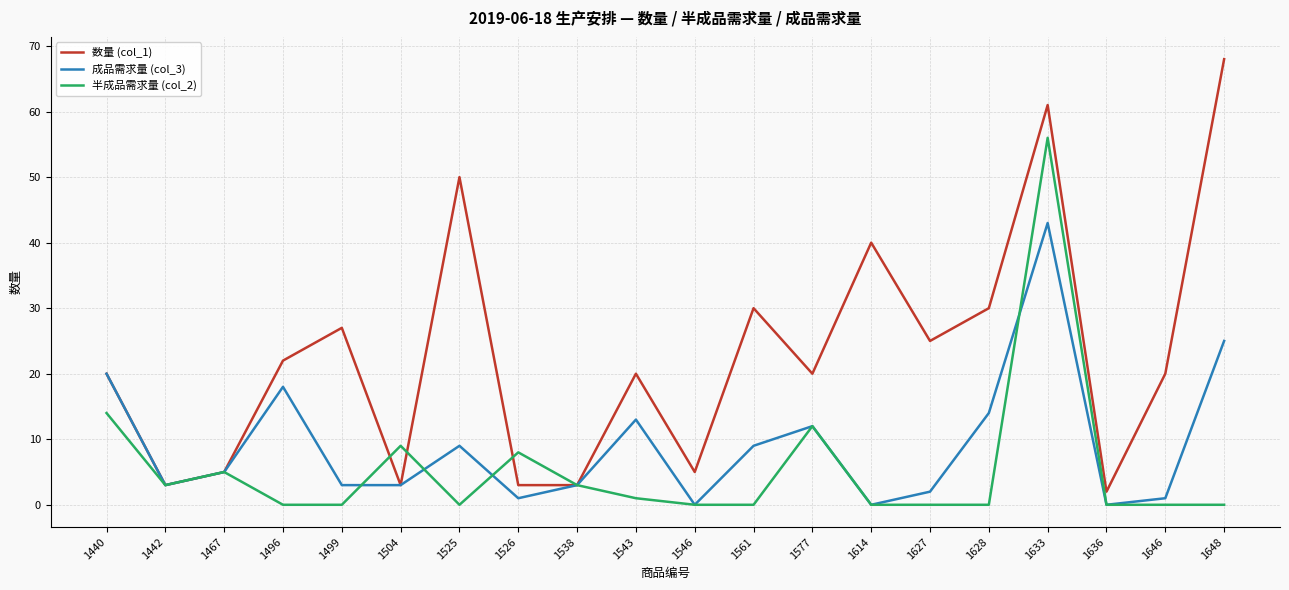

The value of 半成品需求量 (col_2) at 1633 is 56. True or false?

True